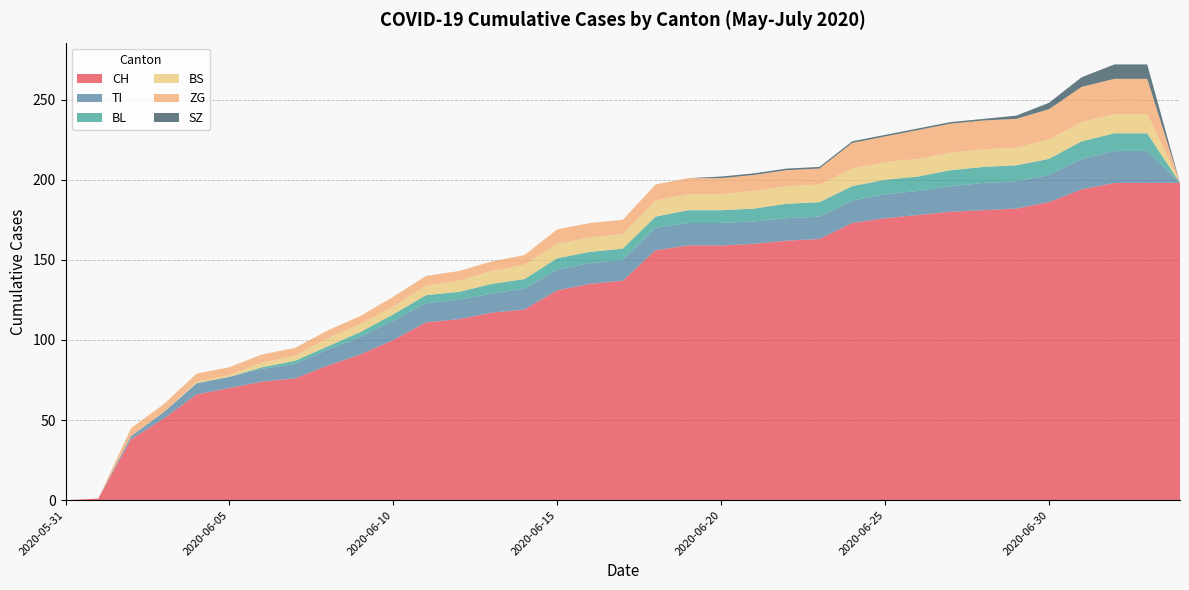

Reading left to right, transcribe all the data shown in this chart.

CH: 0	1	38	51	66	70	74	76	84	91	100	111	113	117	119	131	135	137	156	159	159	160	162	163	173	176	178	180	181	182	186	194	198	198	198
TI: 0	0	2	4	7	7	8	9	10	11	12	12	12	12	13	13	13	13	14	14	14	14	14	14	14	15	15	16	17	17	17	19	20	20	0
BL: 0	0	0	0	0	0	1	2	2	3	4	5	5	6	6	7	7	7	7	8	8	8	9	9	9	9	9	10	10	10	10	11	11	11	0
BS: 0	0	0	0	1	1	3	3	5	5	5	6	7	8	9	9	9	9	10	10	10	11	11	11	11	11	11	11	11	11	12	12	12	12	0
ZG: 0	0	5	5	5	5	5	5	5	5	6	6	6	6	6	9	9	9	10	10	10	10	10	10	16	16	18	18	18	18	19	22	22	22	0
SZ: 0	0	0	0	0	0	0	0	0	0	0	0	0	0	0	0	0	0	0	0	1	1	1	1	1	1	1	1	1	2	4	6	9	9	0